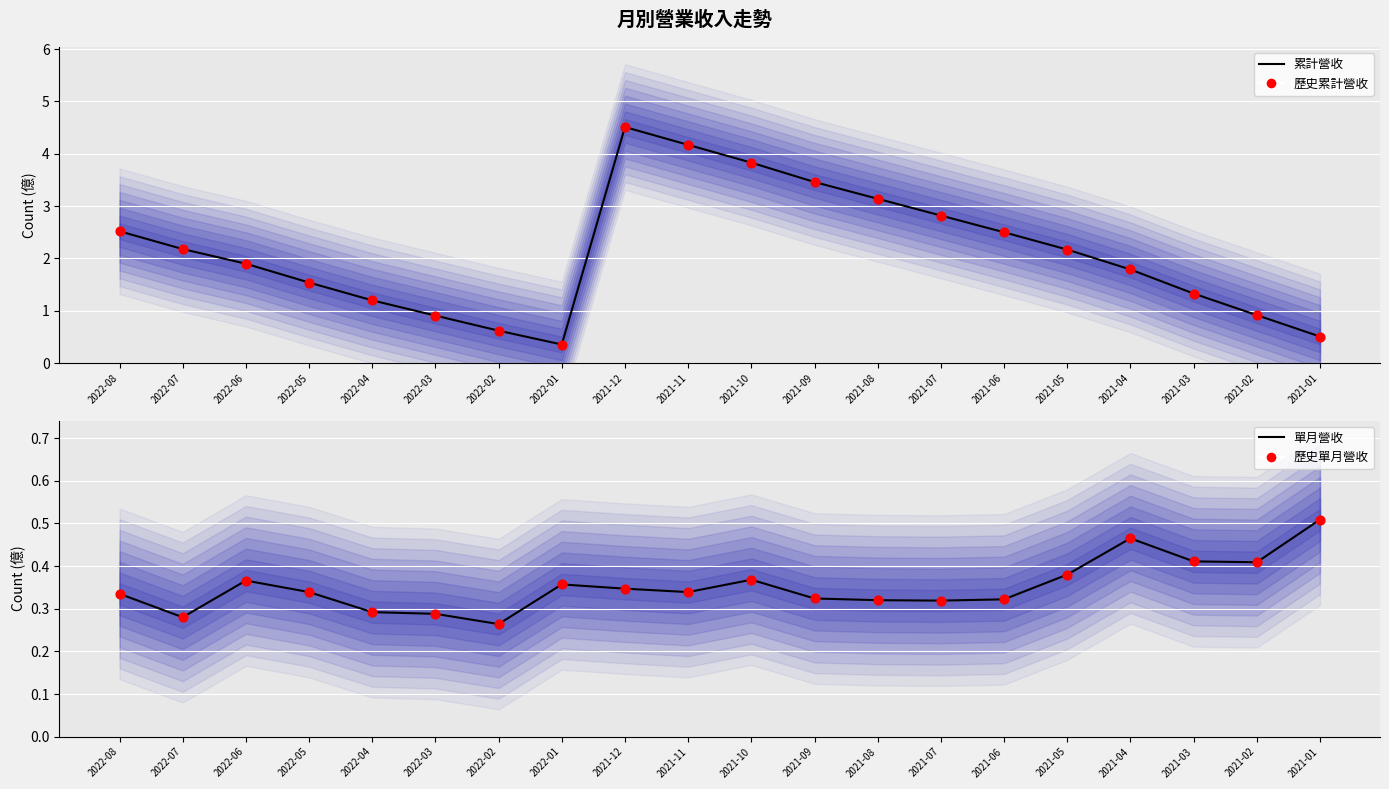

What are all the series names shown in the legend?

累計營收, 歷史累計營收, 單月營收, 歷史單月營收